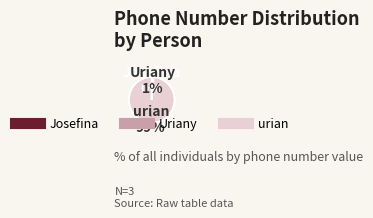

Is it true that urian is 89% of the pie?

False